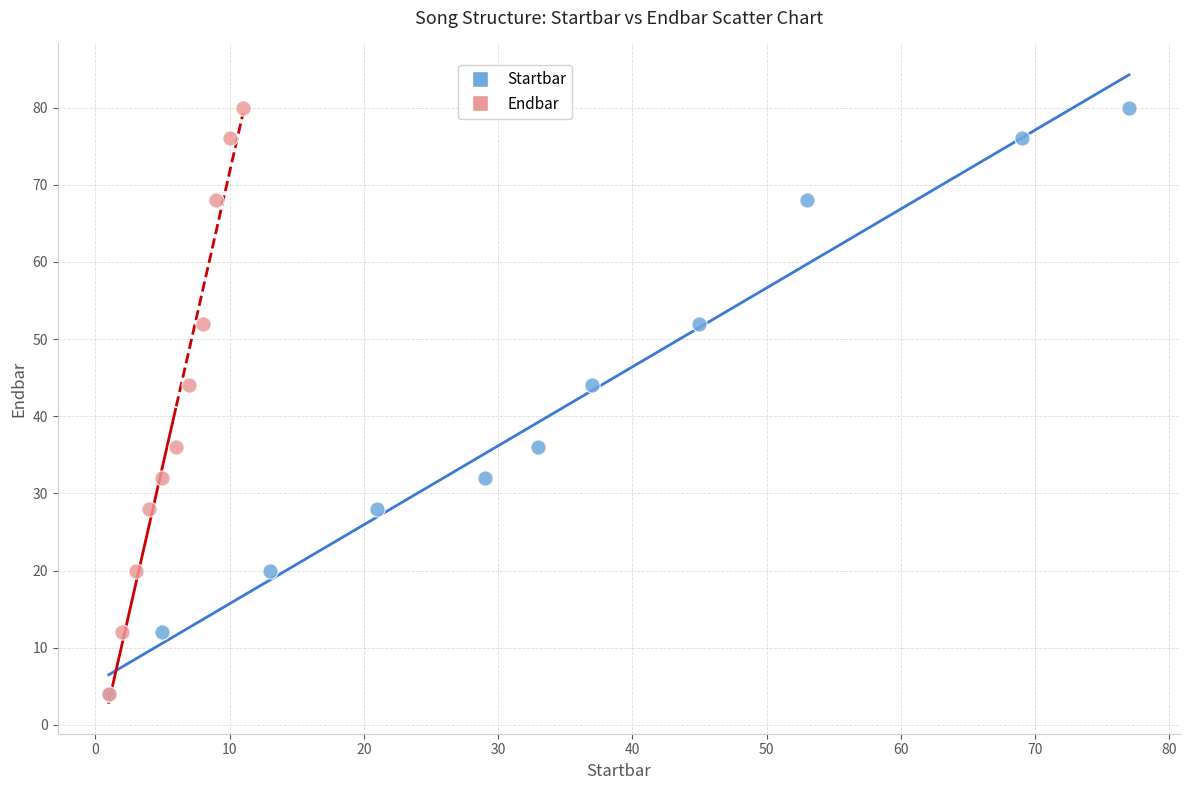

What are all the series names shown in the legend?

Startbar, Endbar